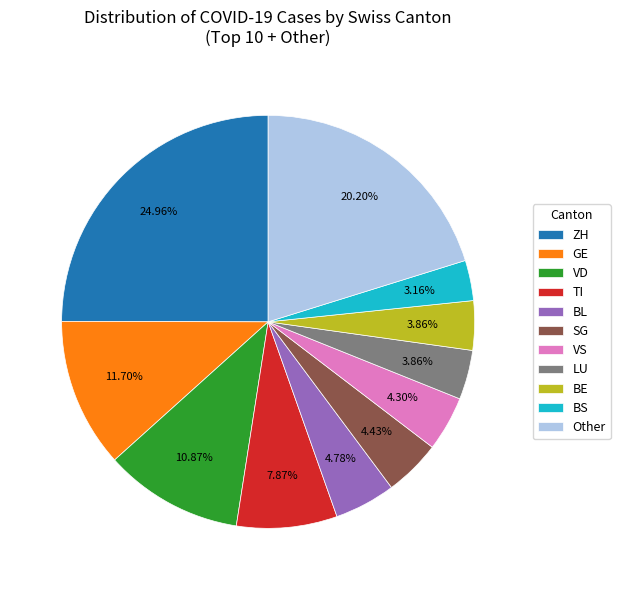

Is it true that TI is 8% of the pie?

True